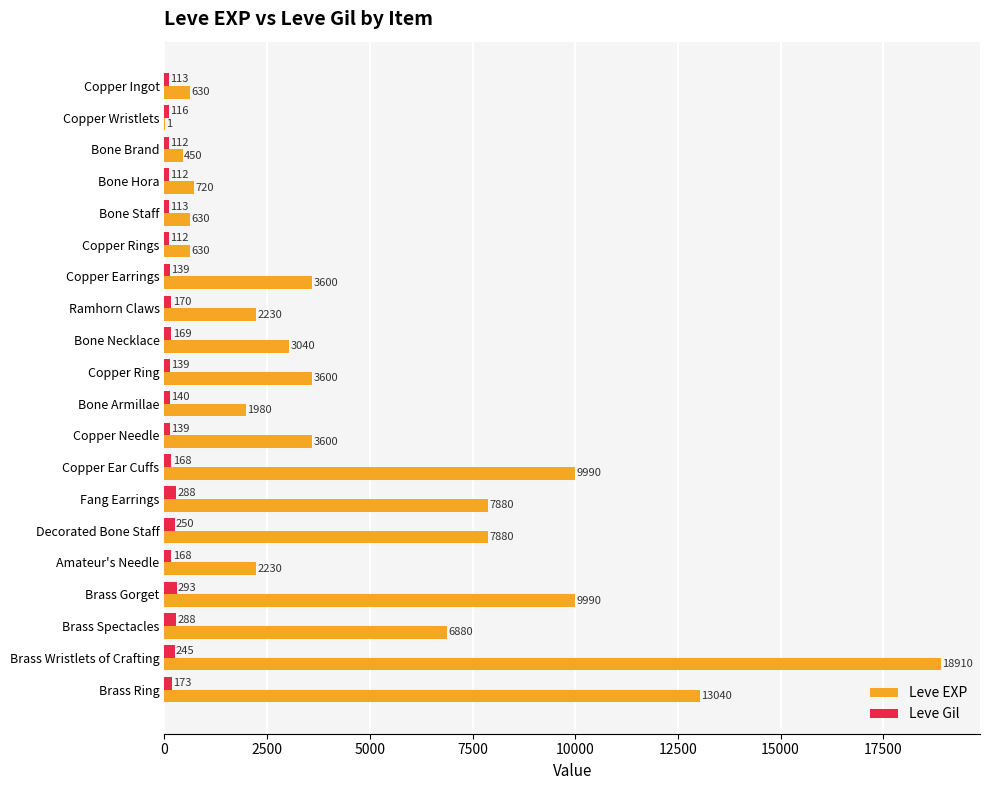

Which series has the largest range (max minus min)?

Leve EXP